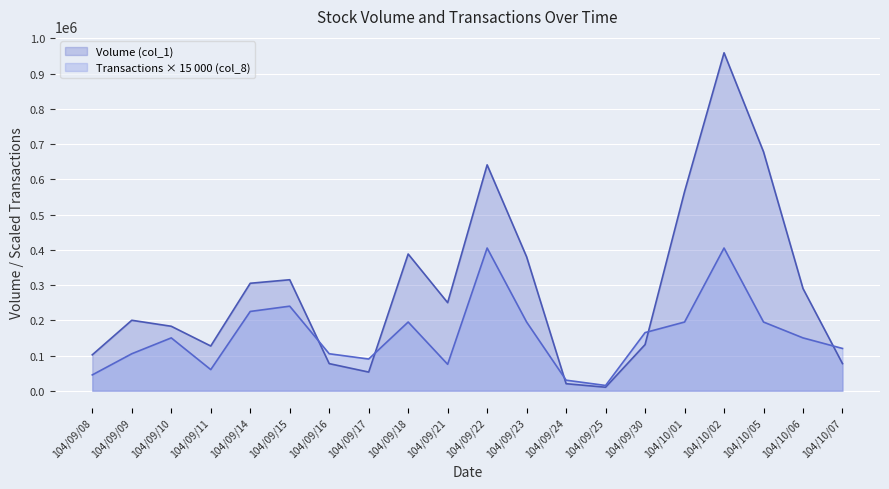

What is the total value across all series at 104/09/30?

296000